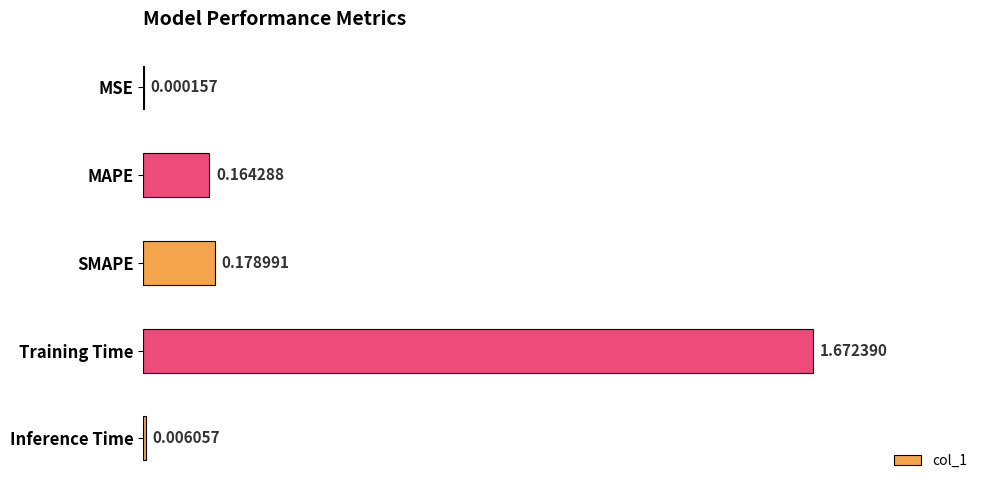

At which label is the value closest to 0?

MSE